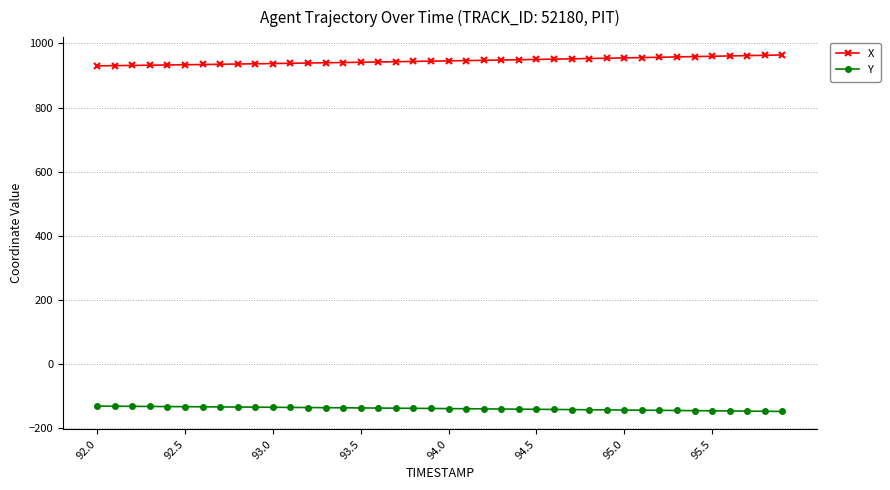

What is the difference between the second highest and second lowest values in the X series?

32.3